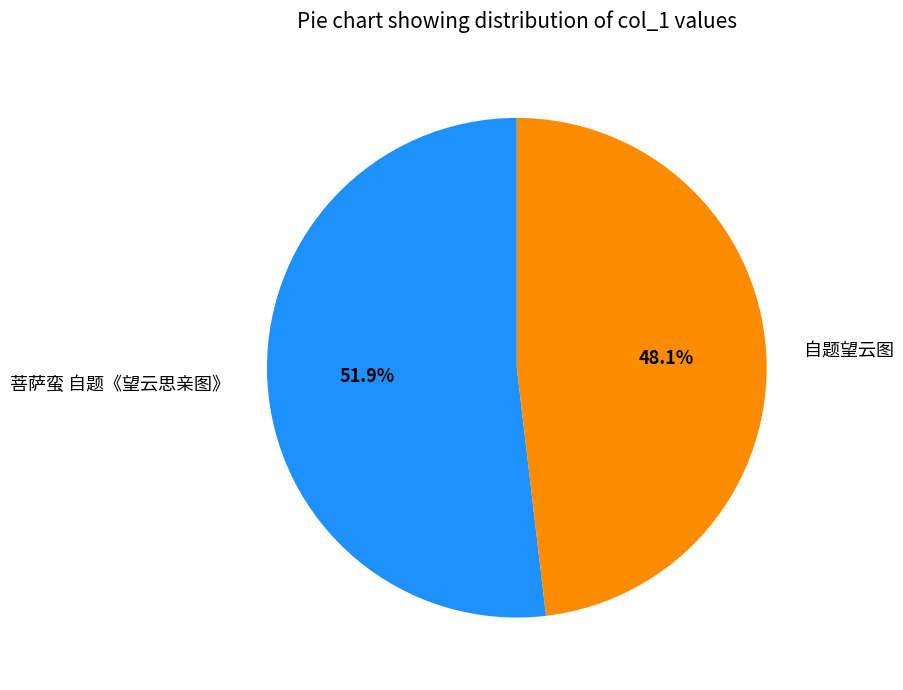

Does any single category account for the majority?

Yes